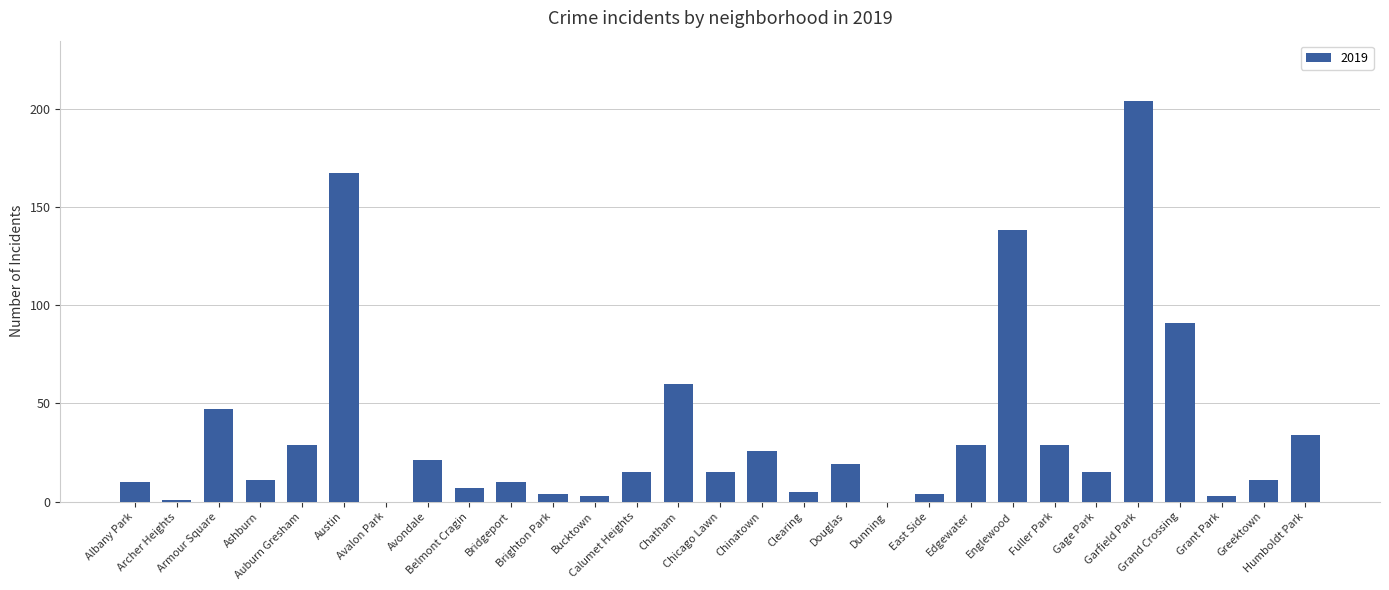

Are the bars horizontal?

No